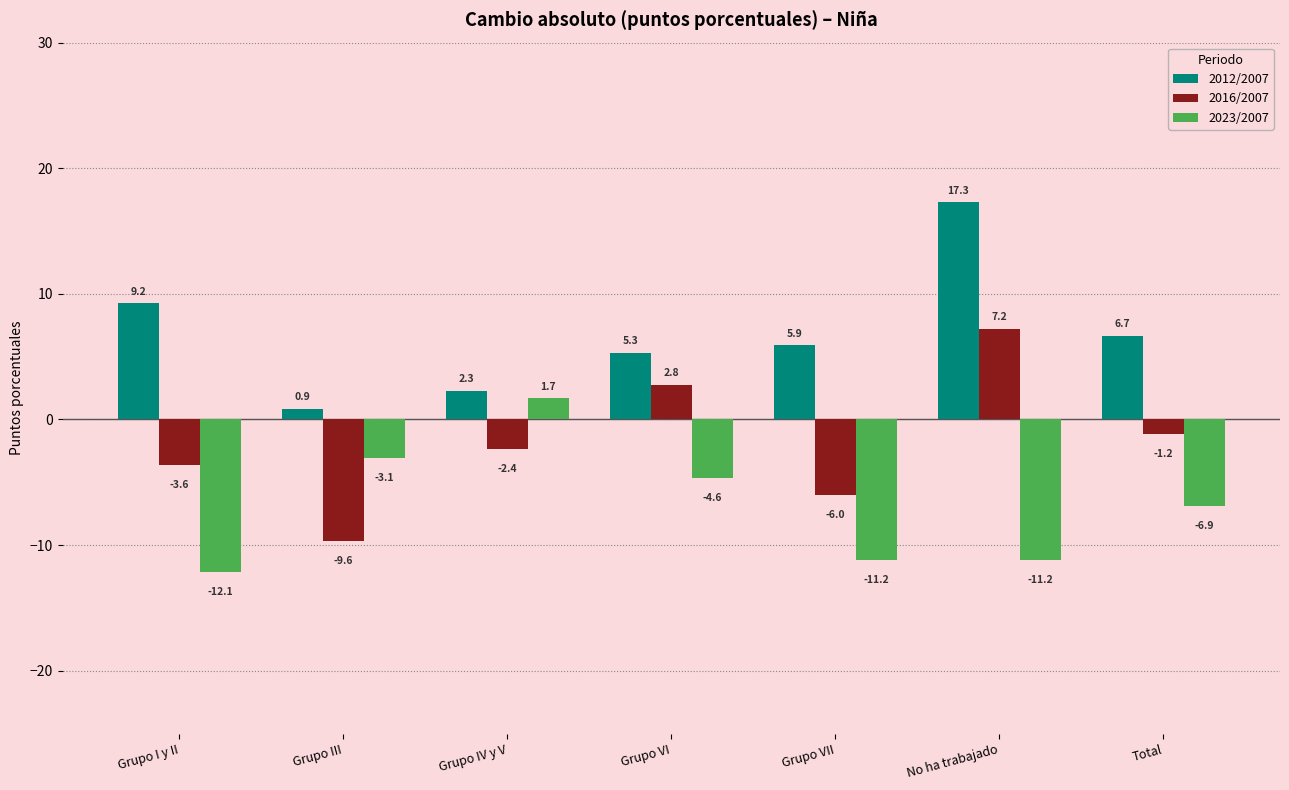

Are the bars grouped side by side (vs. stacked)?

Yes